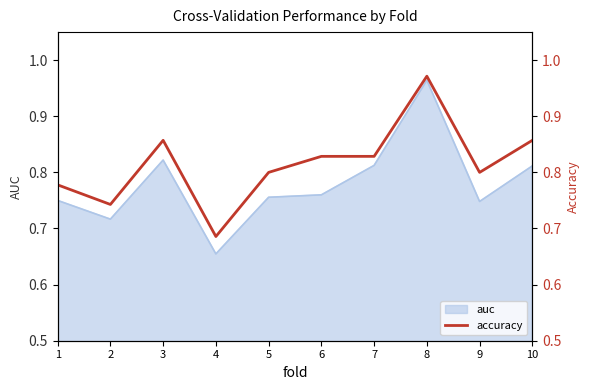

Where is the first local maximum?

3